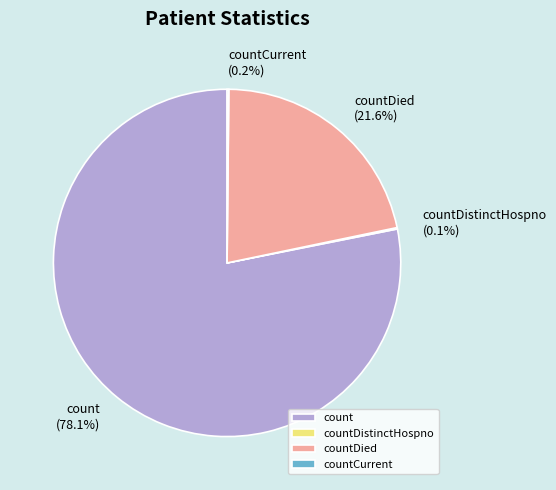

Combined, what portion of the pie is count and countDied?

99.7%